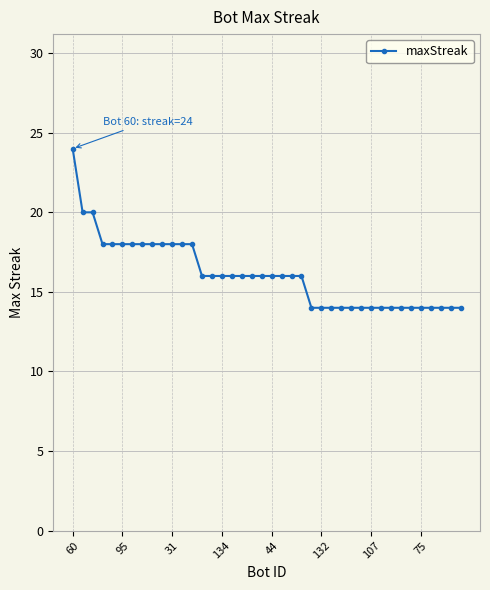

What is the difference between the second highest and second lowest values?

6